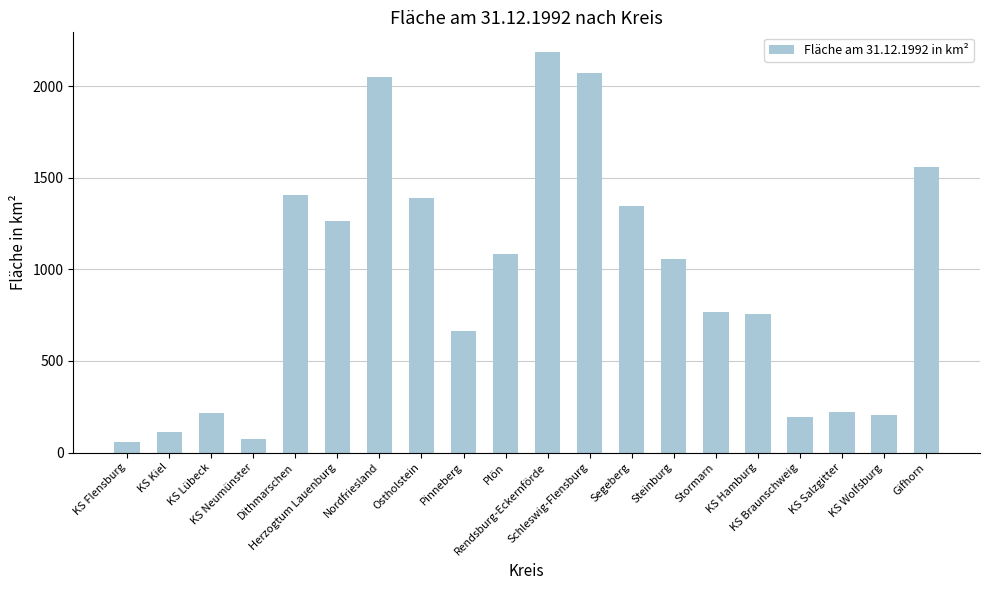

What is the greatest value displayed?

2185.7